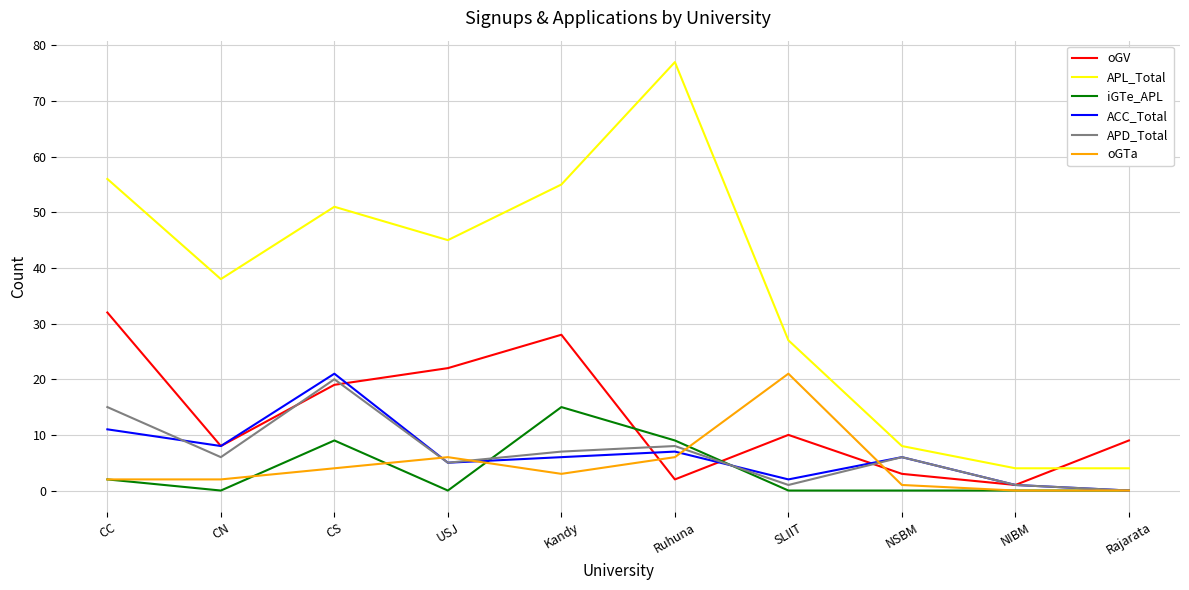

How many categories are shown in the chart?

10